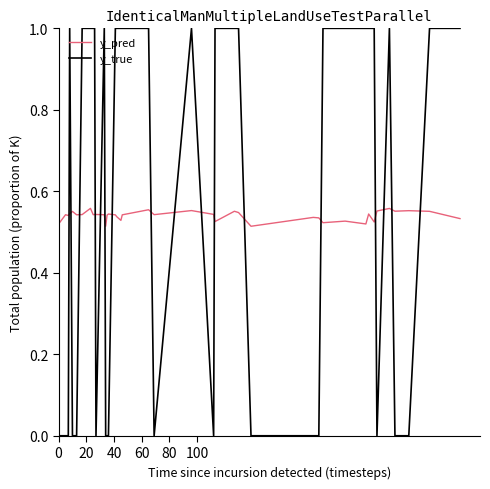

Which series ends up on top after the final intersection of y_pred and y_true?

y_true